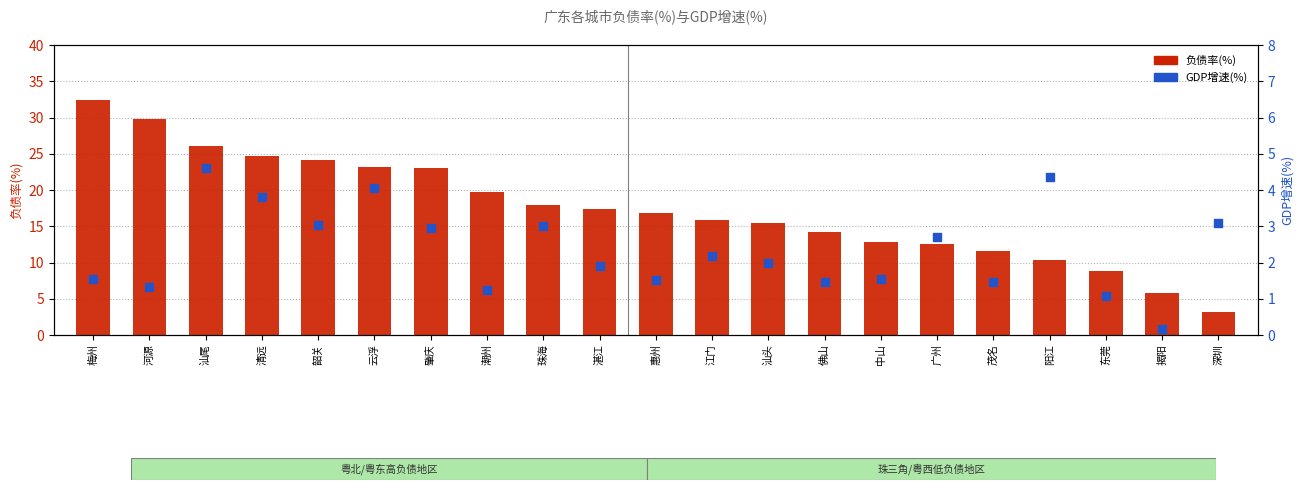

Which series has the widest spread of Y values?

负债率(%)